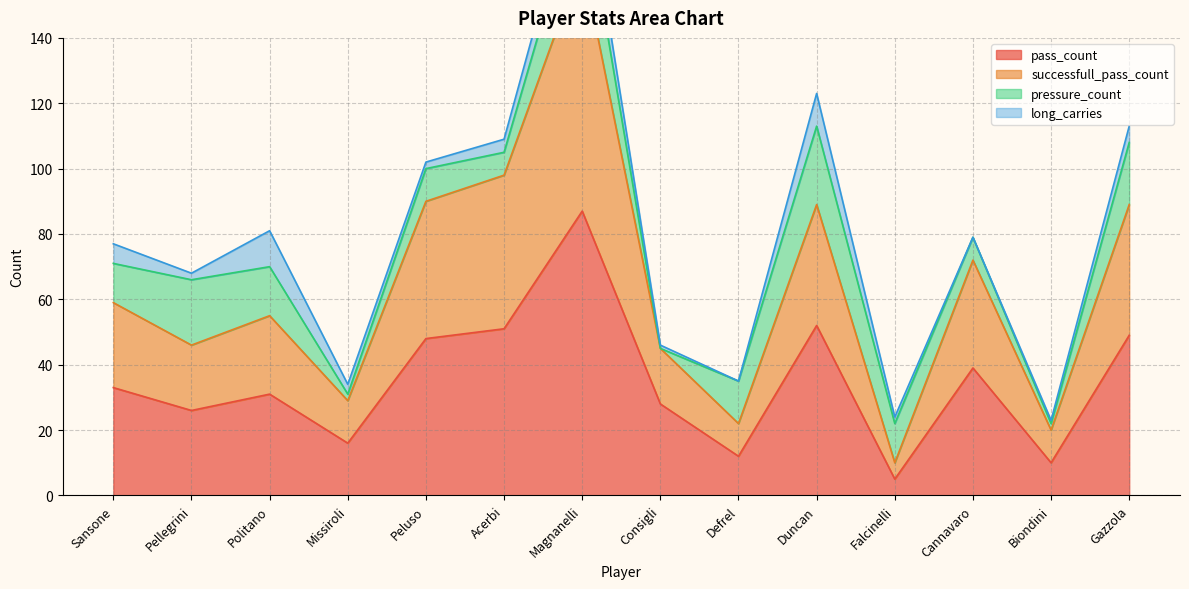

Is it true that pass_count equals 16 at Missiroli?

True